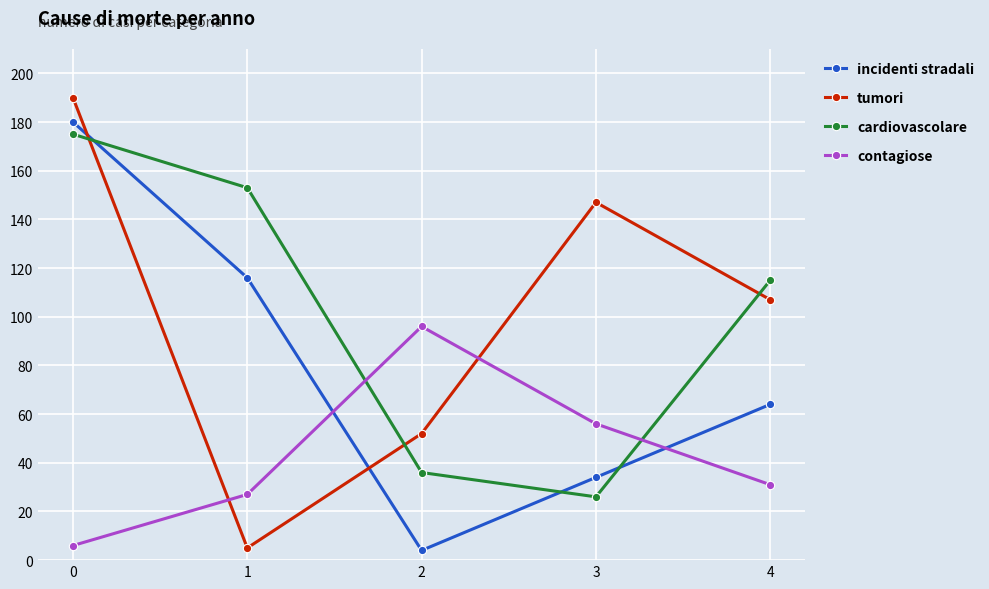

What is the total value across all series at 2?

188